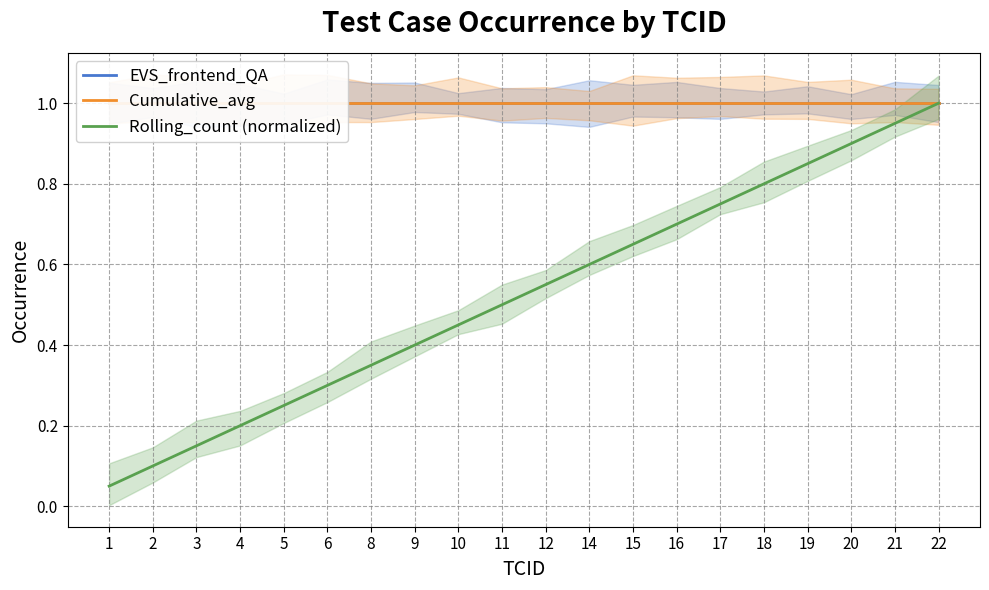

What is the value of the EVS_frontend_QA point at the 3rd from the left?

1.0